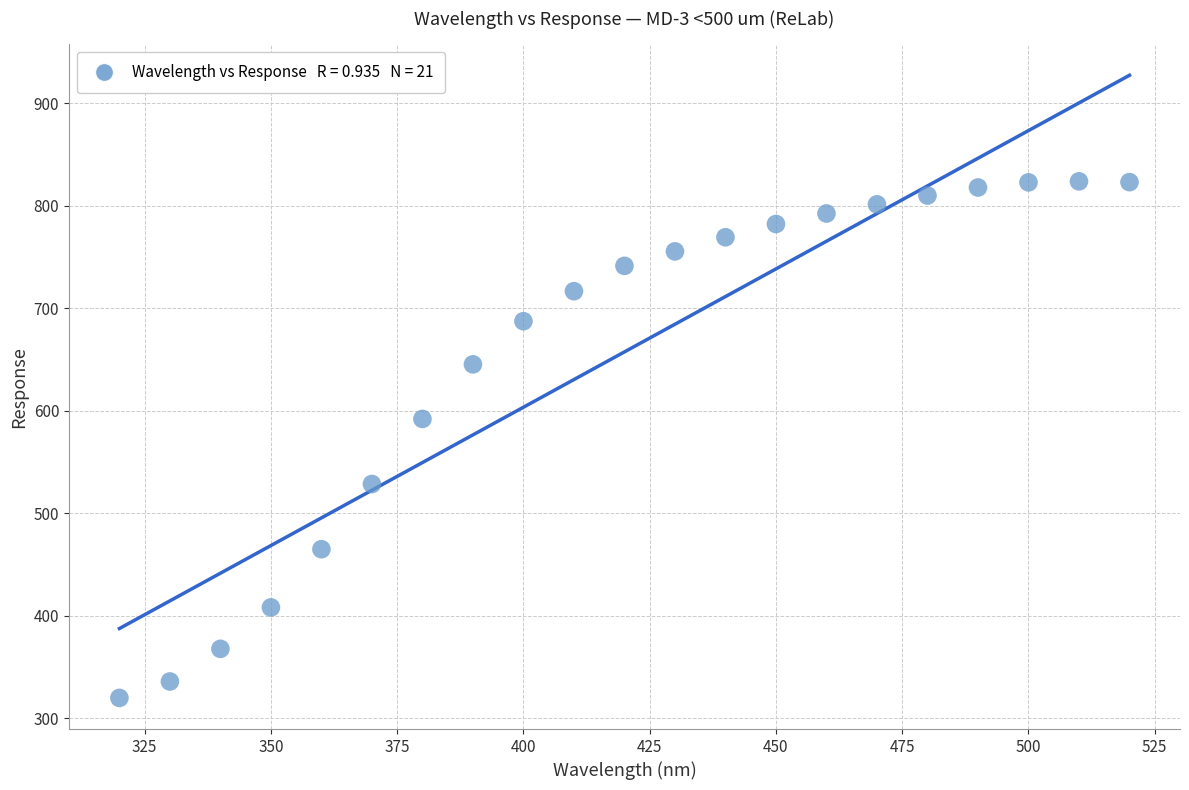

What Y value in the scatter plot is closest to 571?

592.1